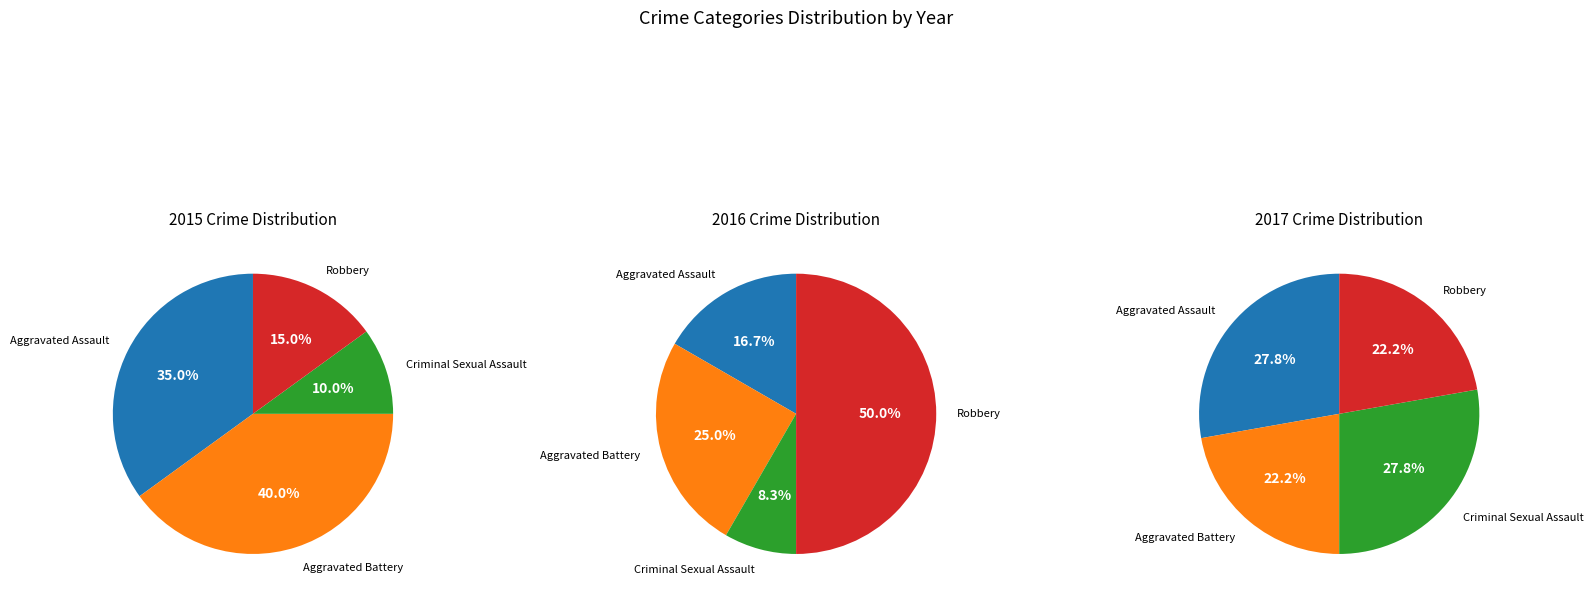

Between Criminal Sexual Assault and Robbery, which is larger?

Robbery